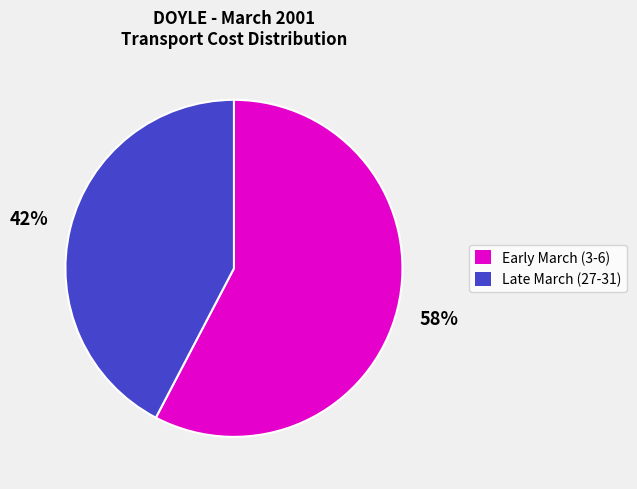

Does any single category account for the majority?

Yes